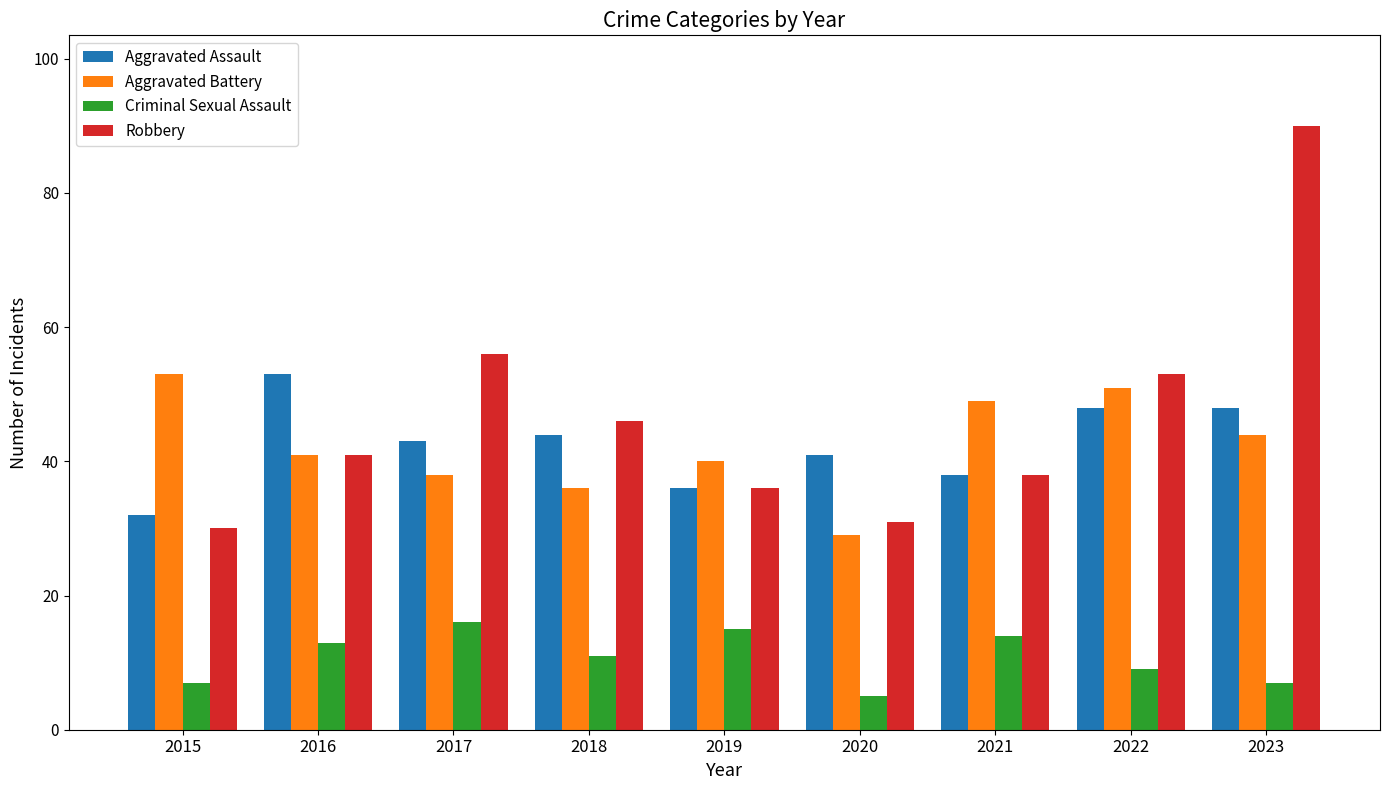

Reading left to right, what are all the values shown in this chart?

Aggravated Assault: 2015=32	2016=53	2017=43	2018=44	2019=36	2020=41	2021=38	2022=48	2023=48
Aggravated Battery: 2015=53	2016=41	2017=38	2018=36	2019=40	2020=29	2021=49	2022=51	2023=44
Criminal Sexual Assault: 2015=7	2016=13	2017=16	2018=11	2019=15	2020=5	2021=14	2022=9	2023=7
Robbery: 2015=30	2016=41	2017=56	2018=46	2019=36	2020=31	2021=38	2022=53	2023=90